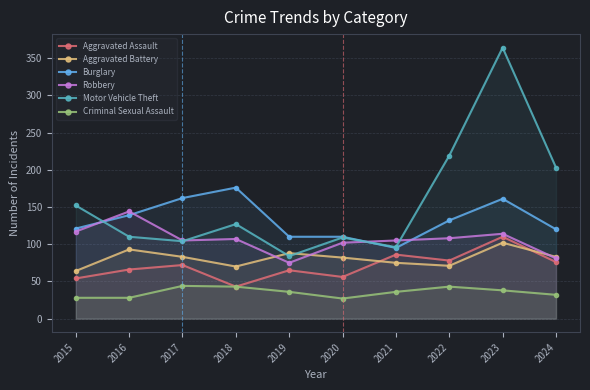

What is the difference between the maximum and minimum values in the Criminal Sexual Assault series?

17